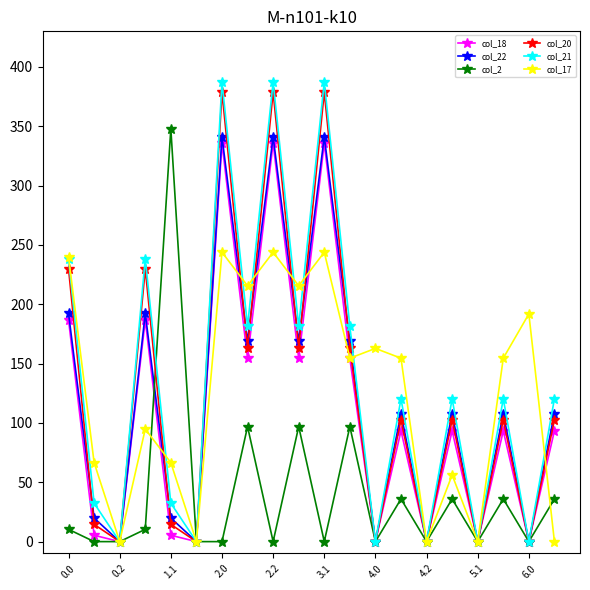

What is the average value of the col_18 series?

111.4